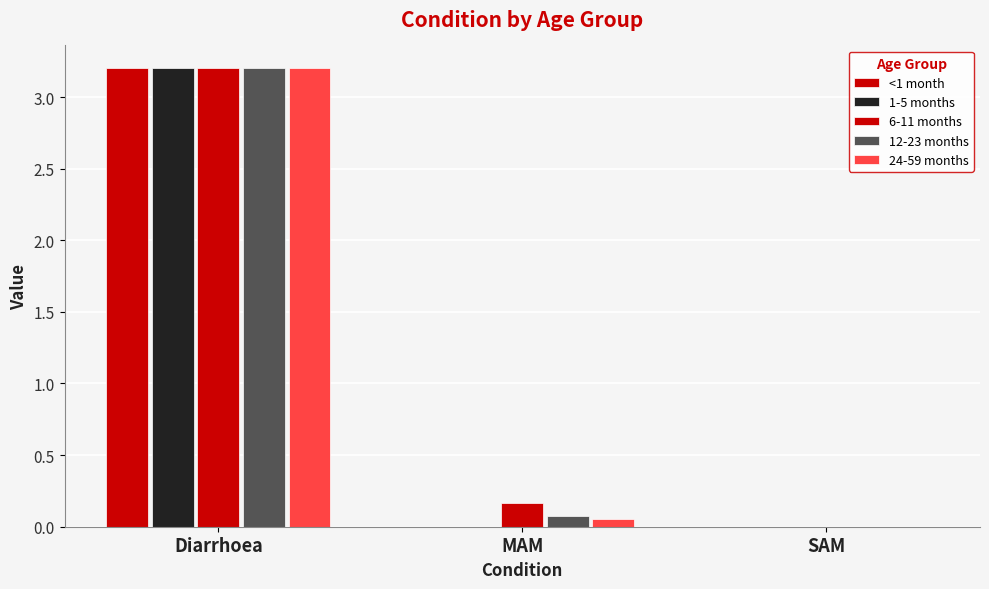

The value of 6-11 months at Diarrhoea is 2.2. True or false?

False